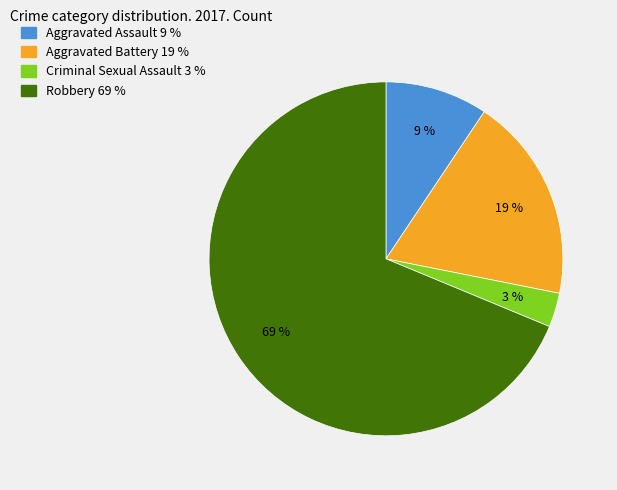

How many slices are in this pie chart?

4